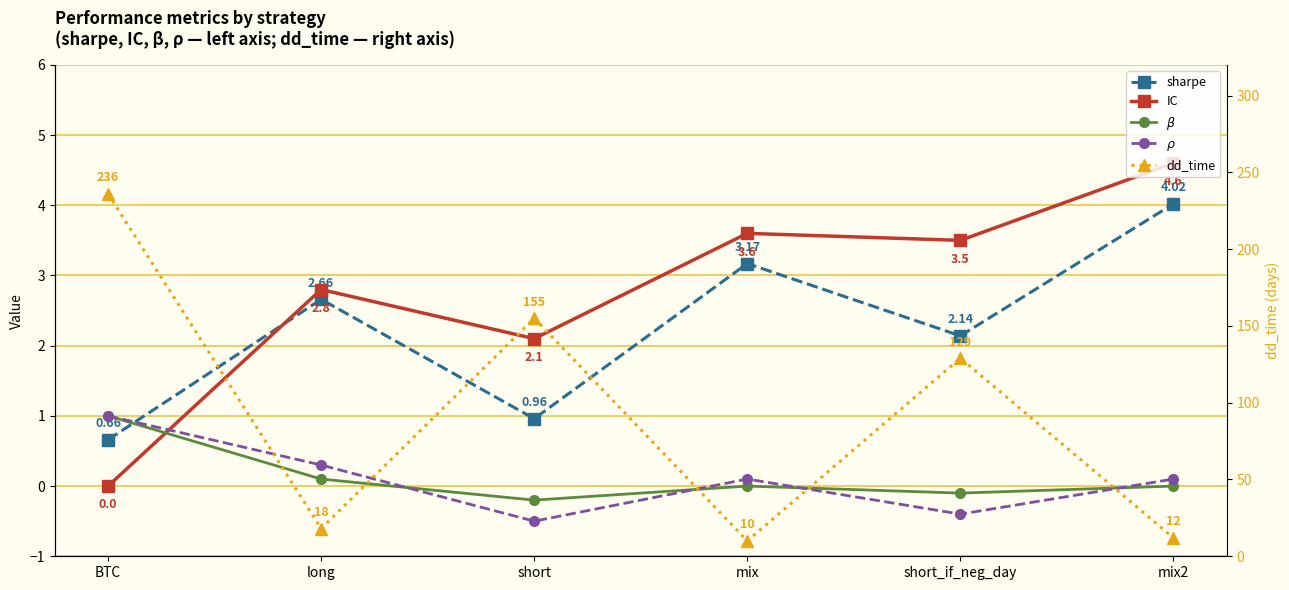

What is the spread (max minus min) of values at short?

155.5